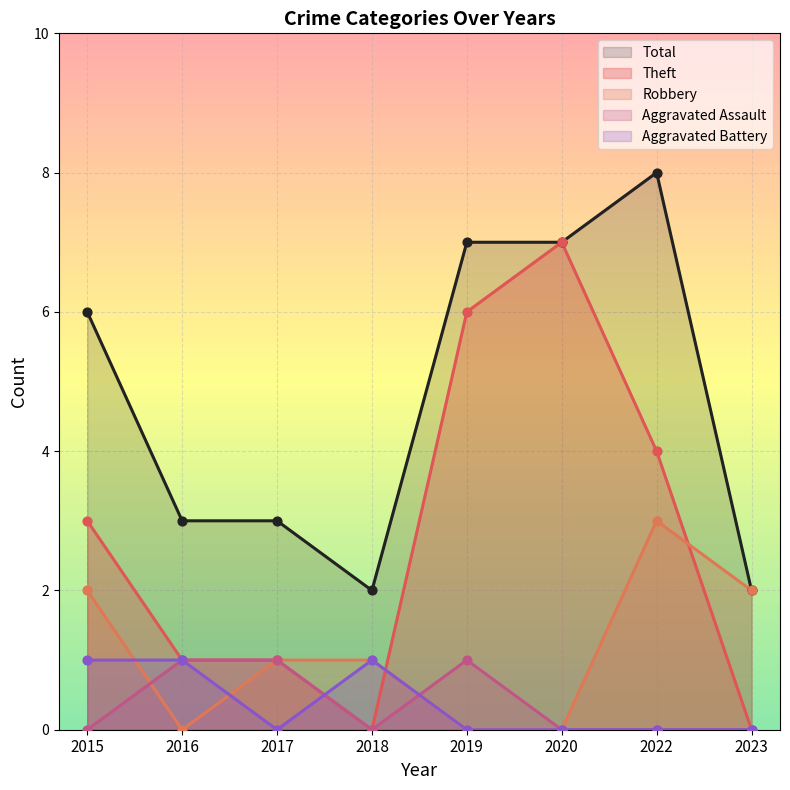

Which series has the widest spread of Y values?

Theft